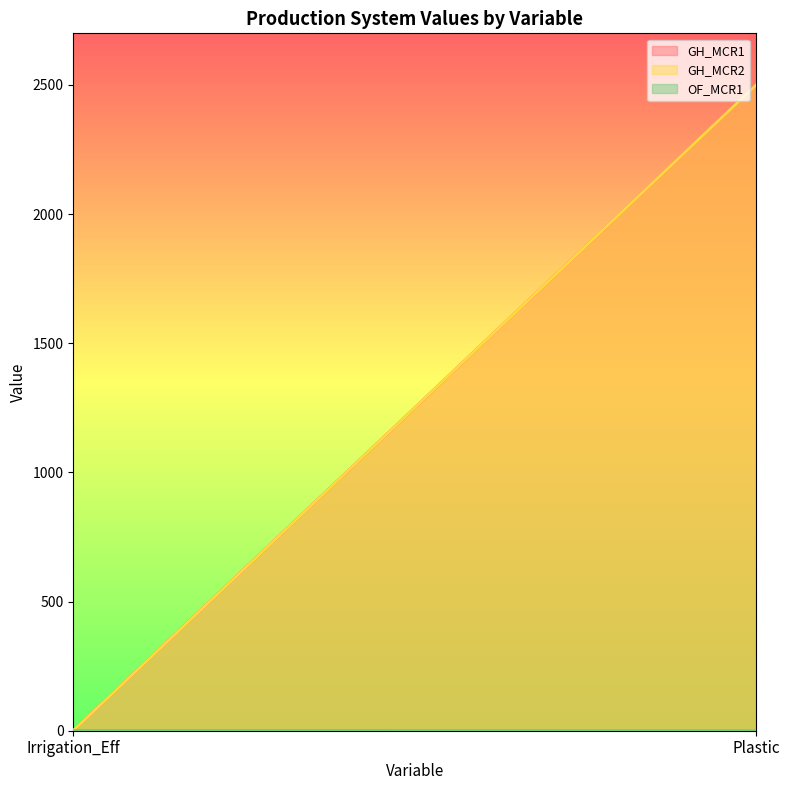

What is the total value across all series at Plastic?

5000.0